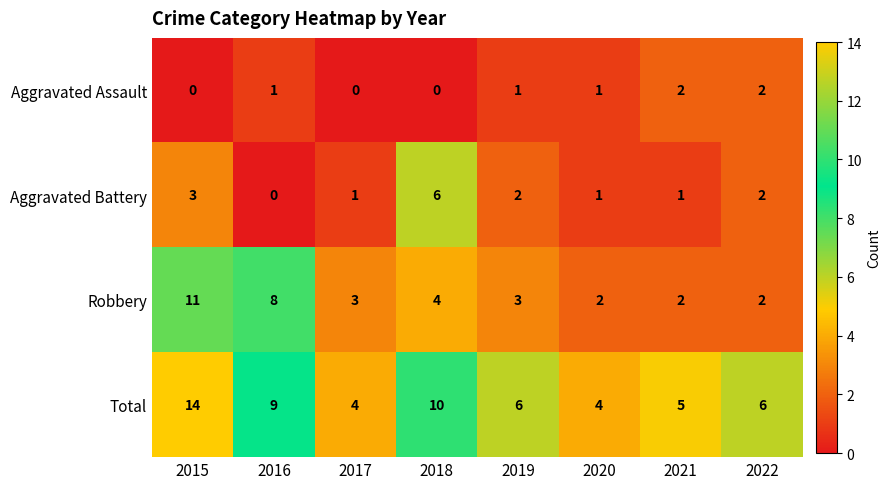

Read the Robbery value at 2018.

4